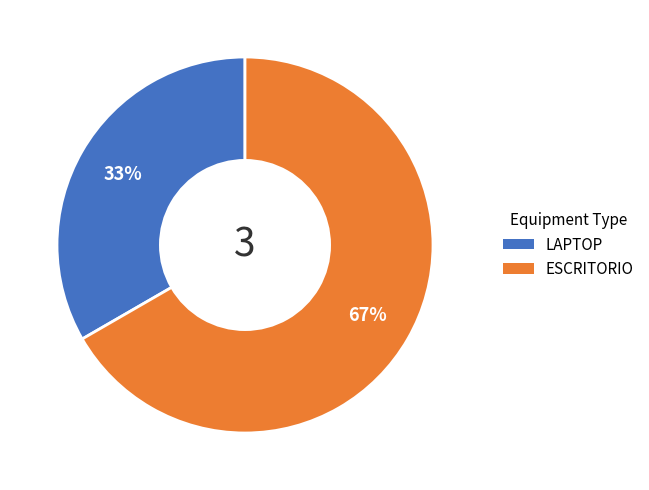

To the nearest percent, what is the combined percentage of LAPTOP and ESCRITORIO?

100%